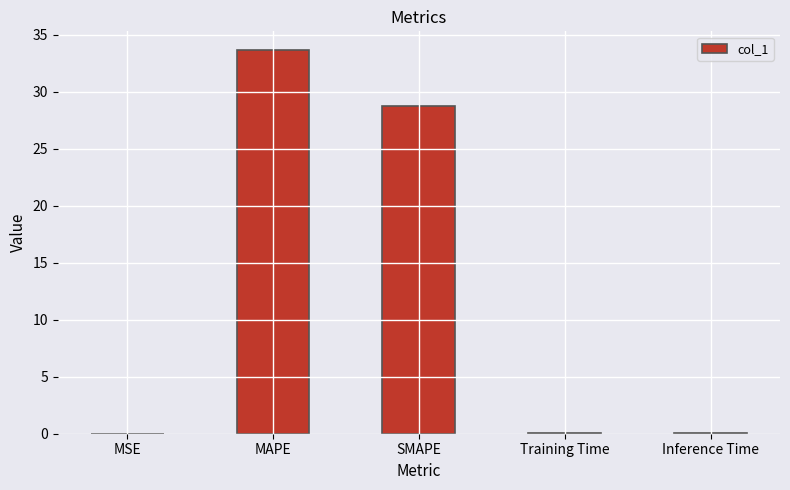

What is the ratio of the value at SMAPE to the value at MAPE?

0.9